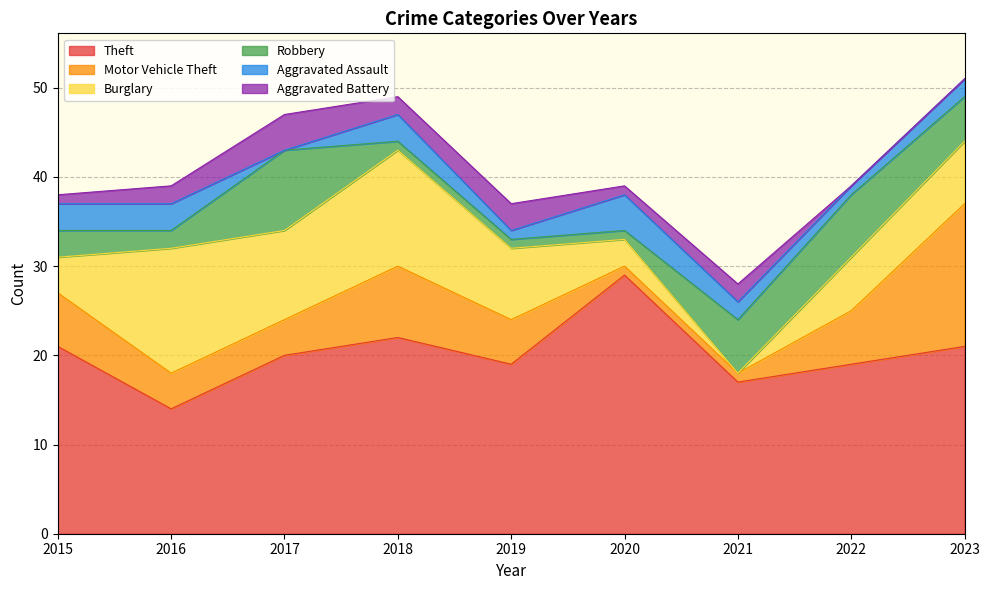

Where does the Motor Vehicle Theft series first go above 5?

2015